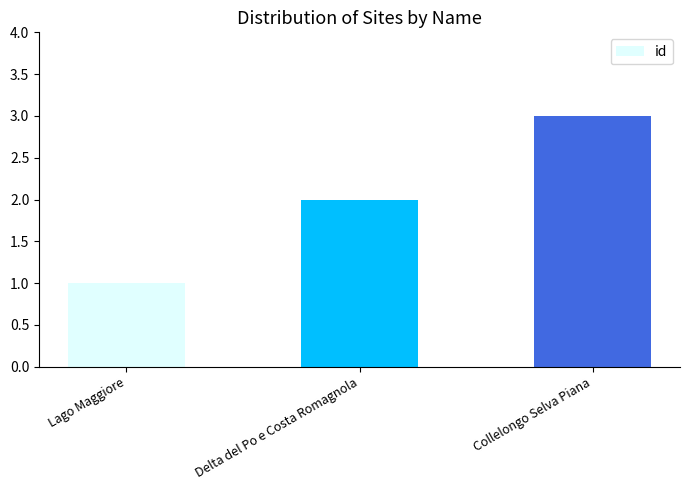

How many values are between 1 and 3?

3